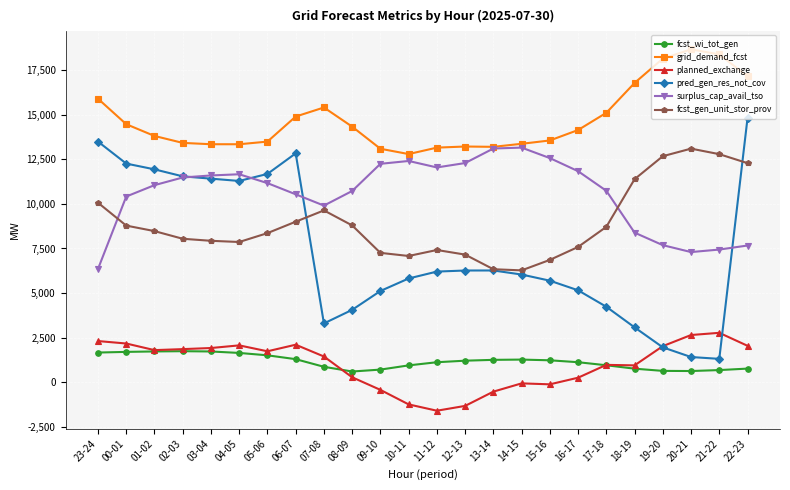

True or false: planned_exchange and grid_demand_fcst cross at least once.

False